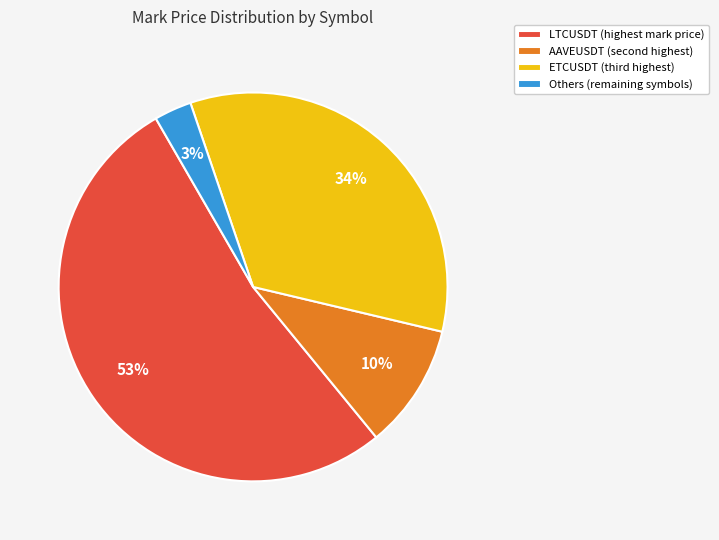

How many segments does this pie chart have?

4